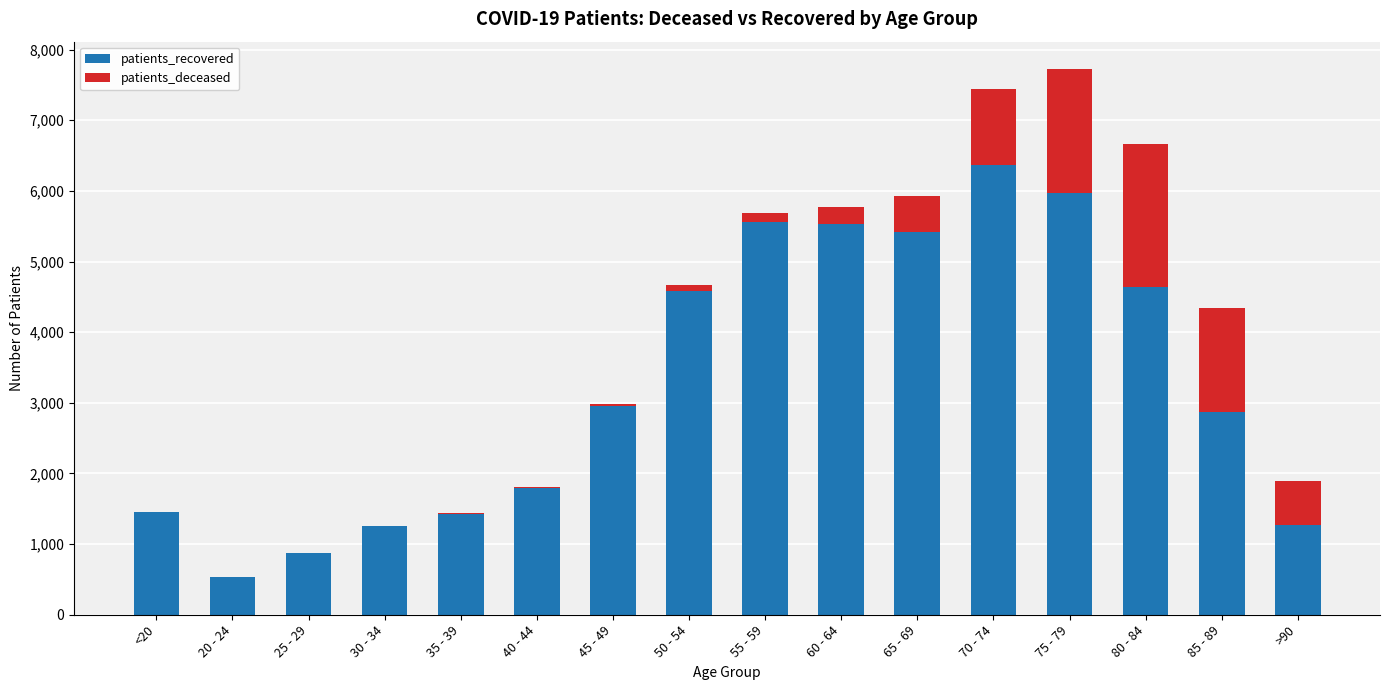

The value of patients_recovered at 40 - 44 is 3097. True or false?

False